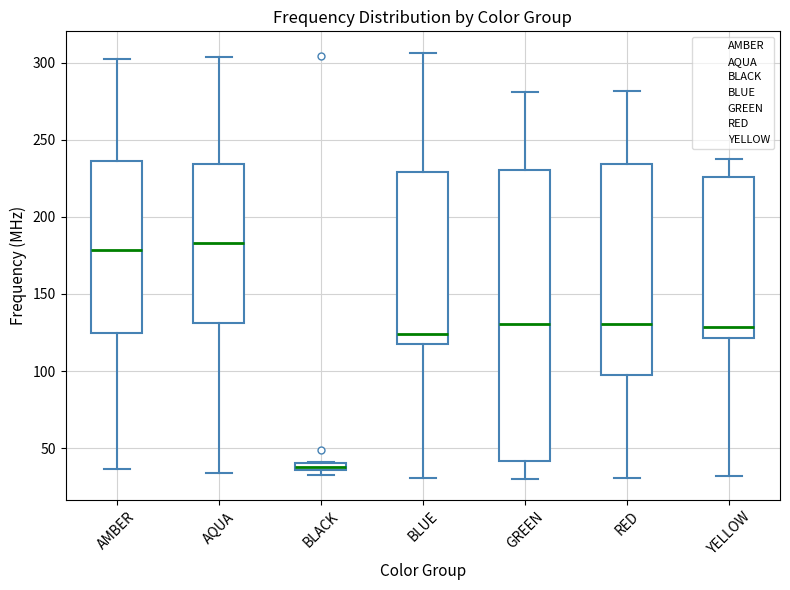

Comparing the boxes themselves (not the whiskers), which one is the tallest?

GREEN